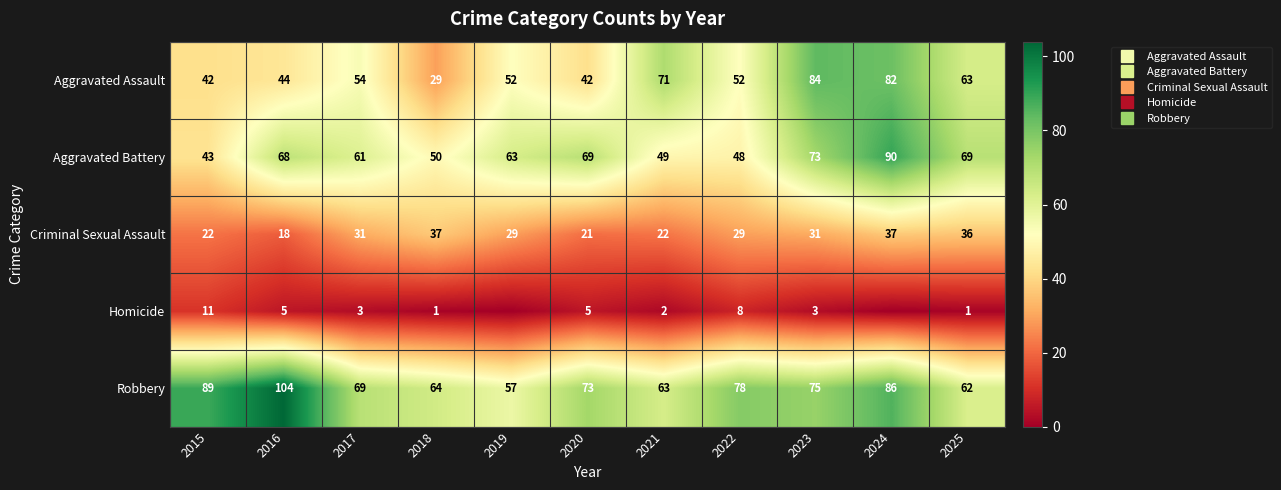

True or false: Aggravated Assault has a value of 42 at 2015.

True